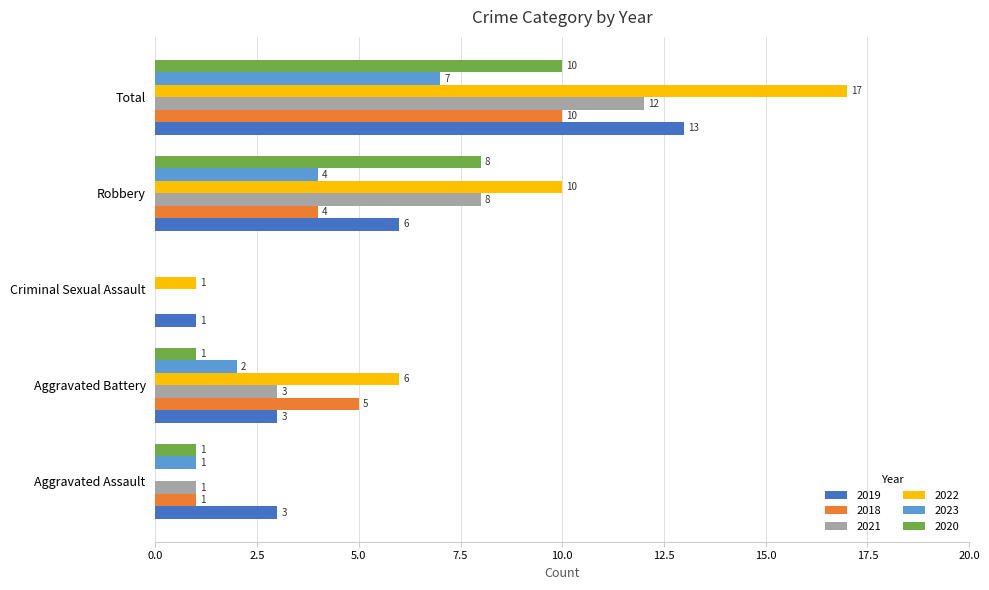

At which label is 2018 closest to 5?

Aggravated Battery